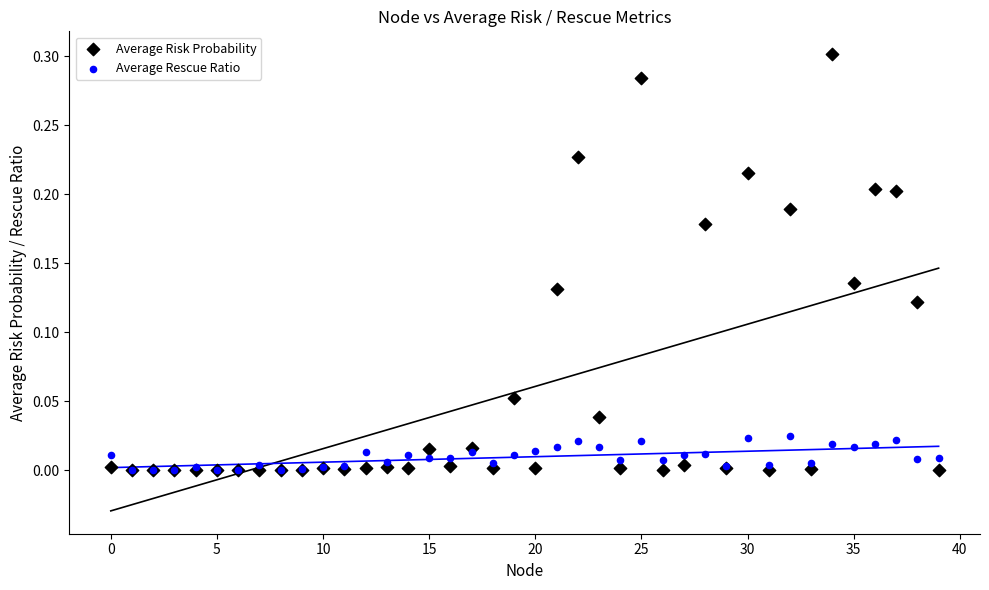

What are all the series names shown in the legend?

Average Risk Probability, Average Rescue Ratio